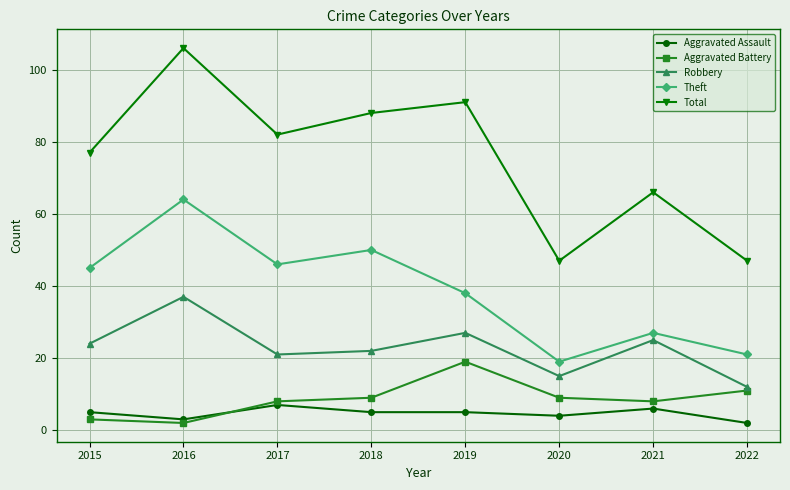

True or false: Total has a value of 66 at 2021.

True